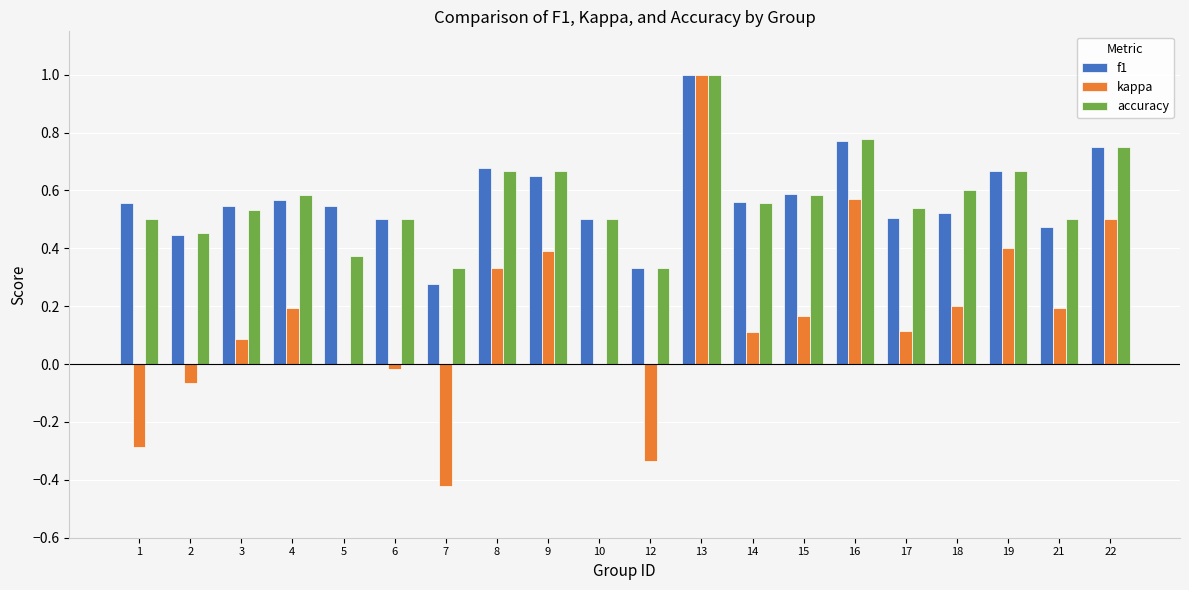

The kappa series shows 0.1 at 17. True or false?

True